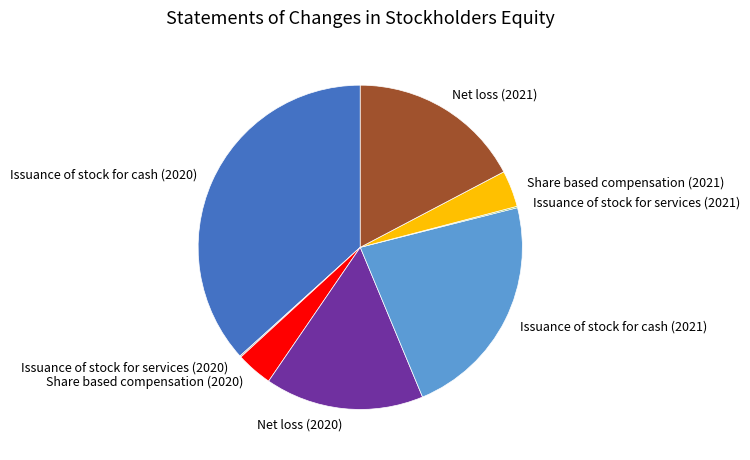

Between Issuance of stock for cash (2021) and Issuance of stock for cash (2020), which is larger?

Issuance of stock for cash (2020)